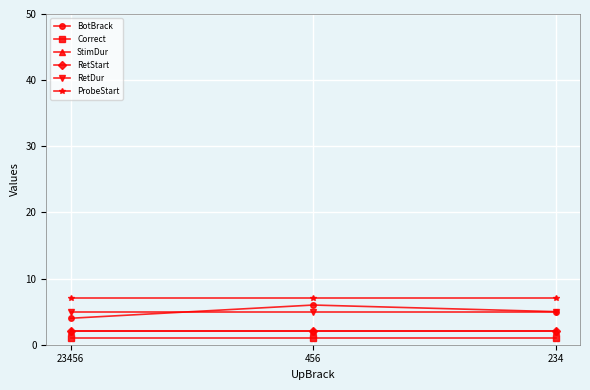

Does the chart have visible grid lines?

Yes